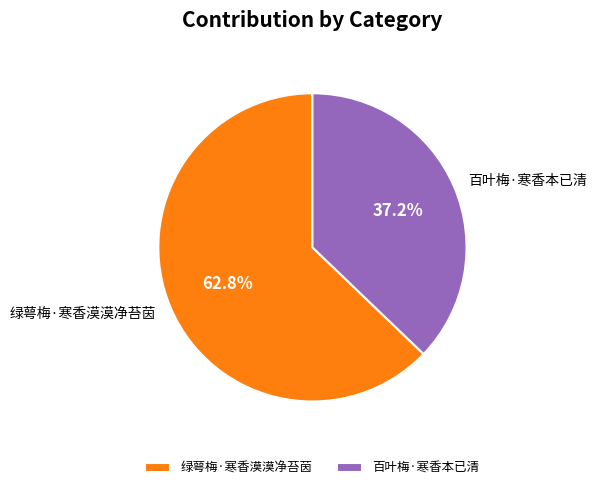

To the nearest percent, what portion does 百叶梅·寒香本已清 represent?

37%